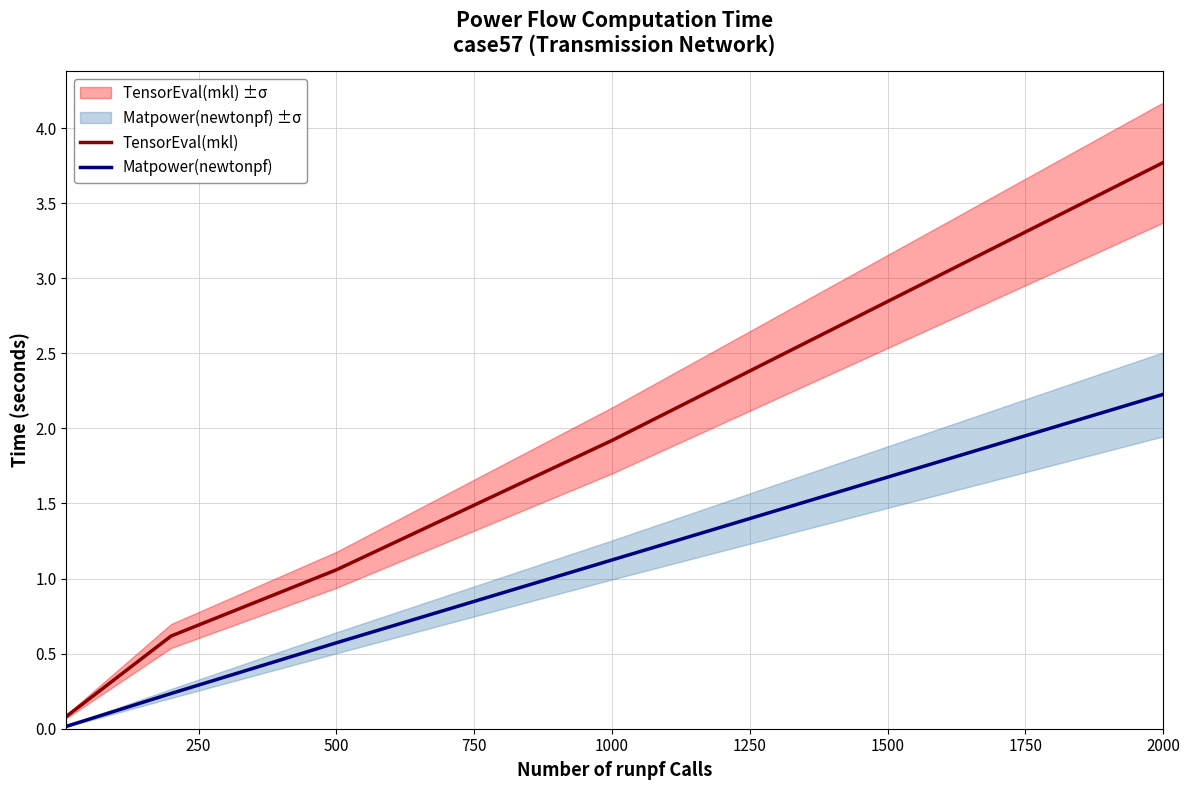

Which series has the largest total across all categories?

TensorEval(mkl)